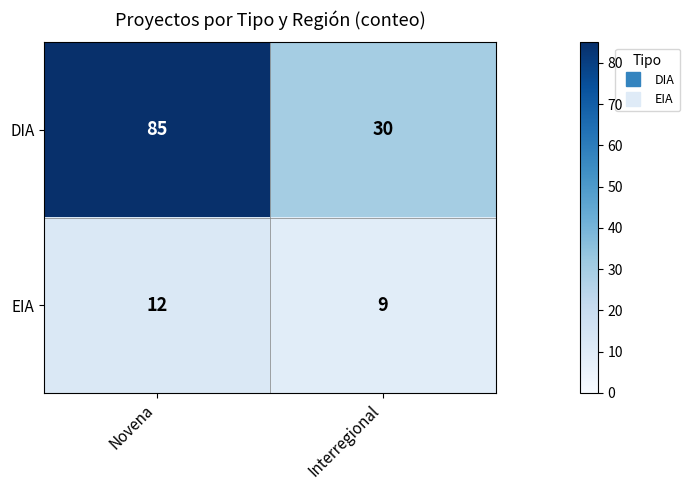

Which series changed the most between Novena and Interregional?

DIA